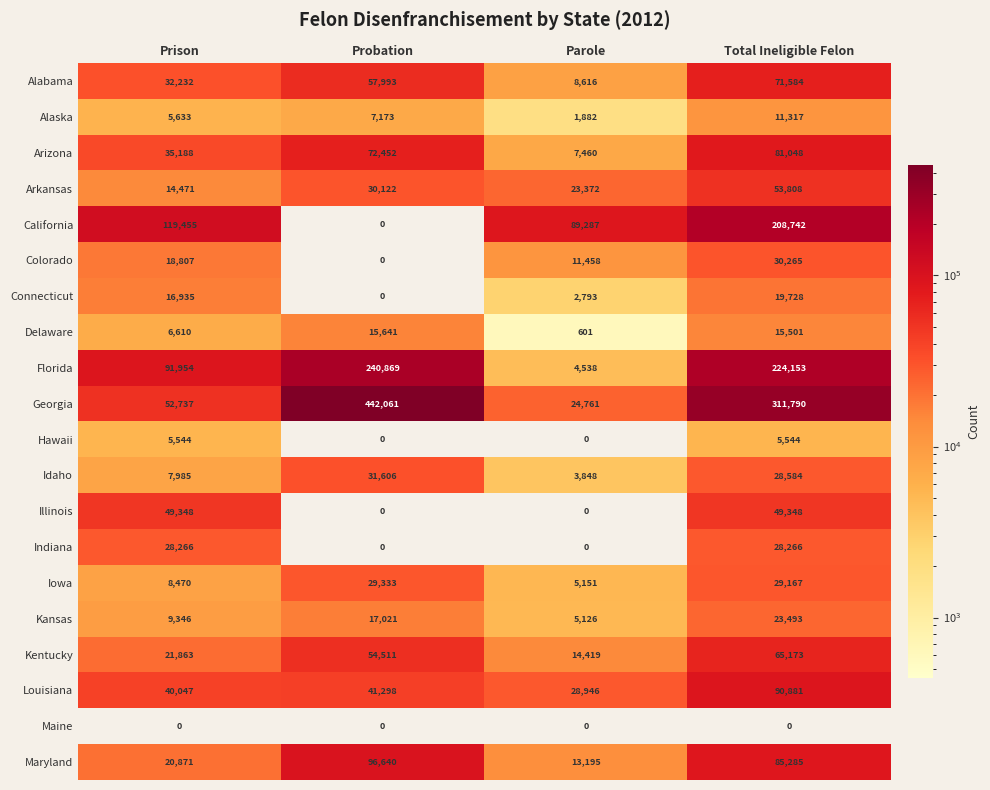

Rank the series by their maximum value, from highest to lowest.

Georgia, Florida, California, Maryland, Louisiana, Arizona, Alabama, Kentucky, Arkansas, Illinois, Idaho, Colorado, Iowa, Indiana, Kansas, Connecticut, Delaware, Alaska, Hawaii, Maine